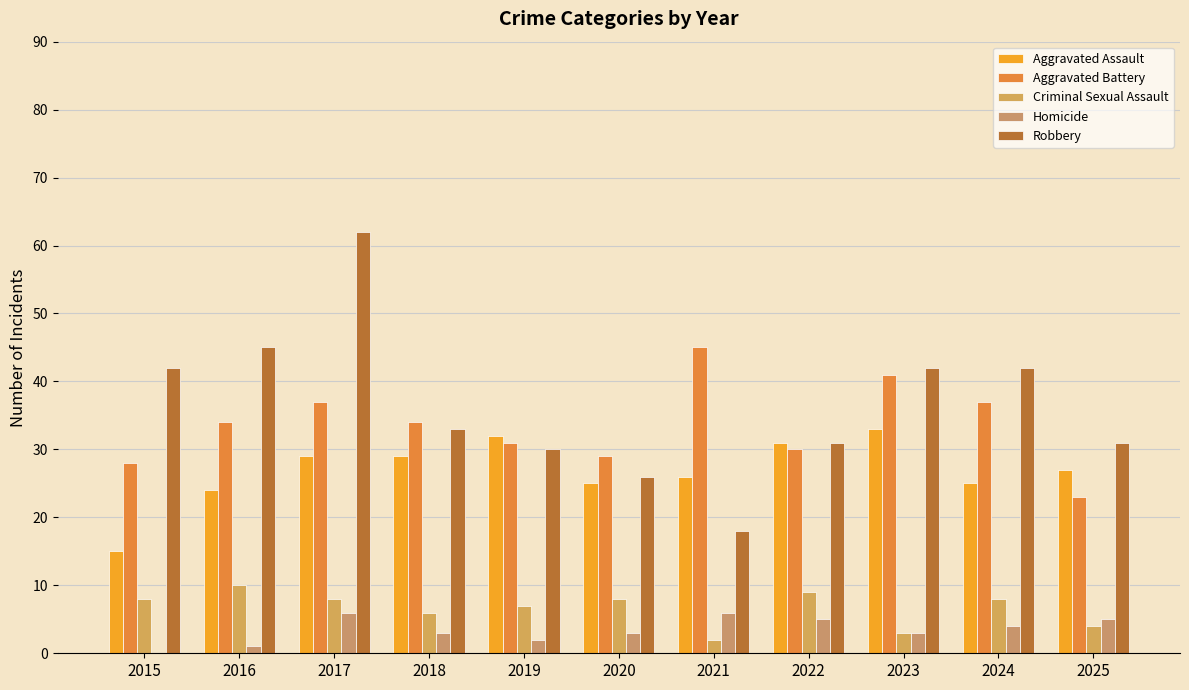

How many distinct data groups are displayed?

5